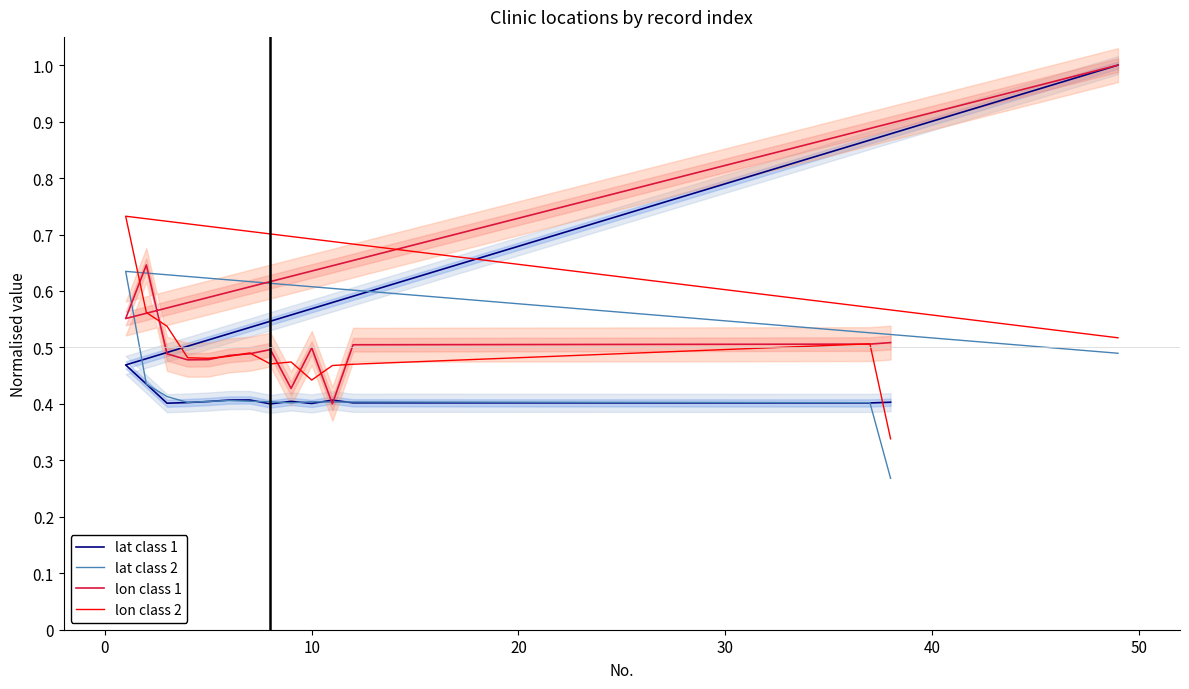

What is the average value of the lon class 1 series?

0.5